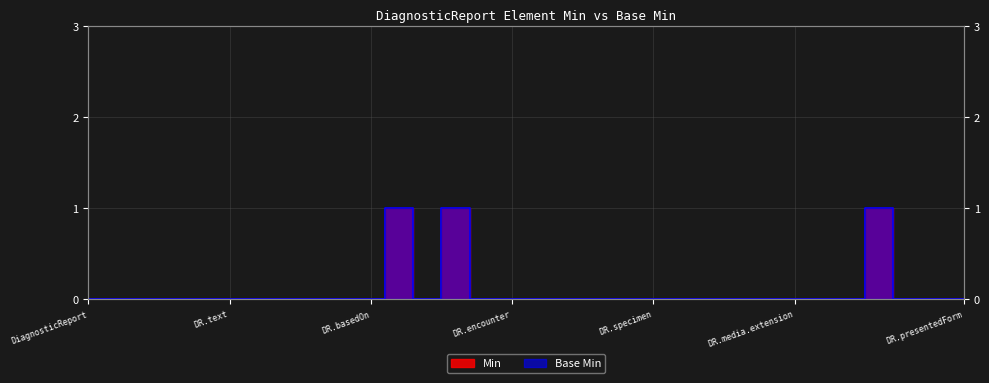

Reading left to right, list all the values displayed in this chart.

Min: 0	0	0	0	0	0	0	0	0	0	0	1	0	1	0	0	0	0	0	0	0	0	0	0	0	0	0	0	1	0	0	0
Base Min: 0	0	0	0	0	0	0	0	0	0	0	1	0	1	0	0	0	0	0	0	0	0	0	0	0	0	0	0	1	0	0	0